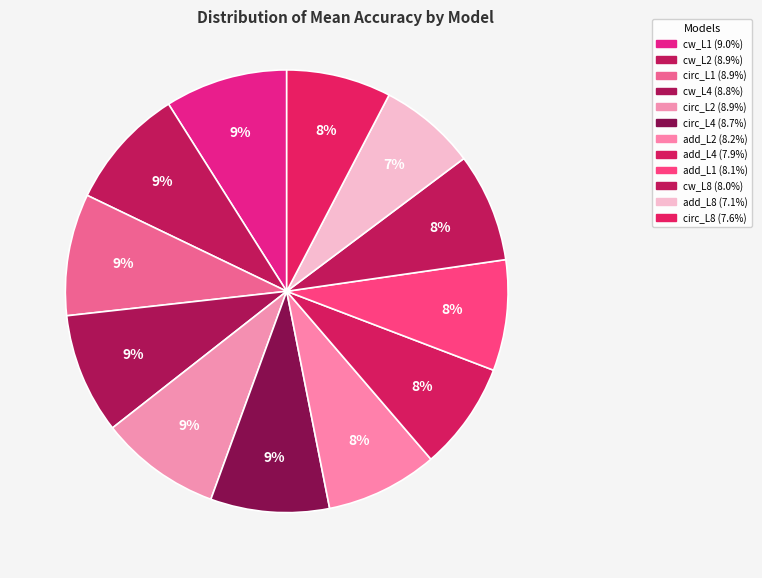

How many segments does this pie chart have?

12